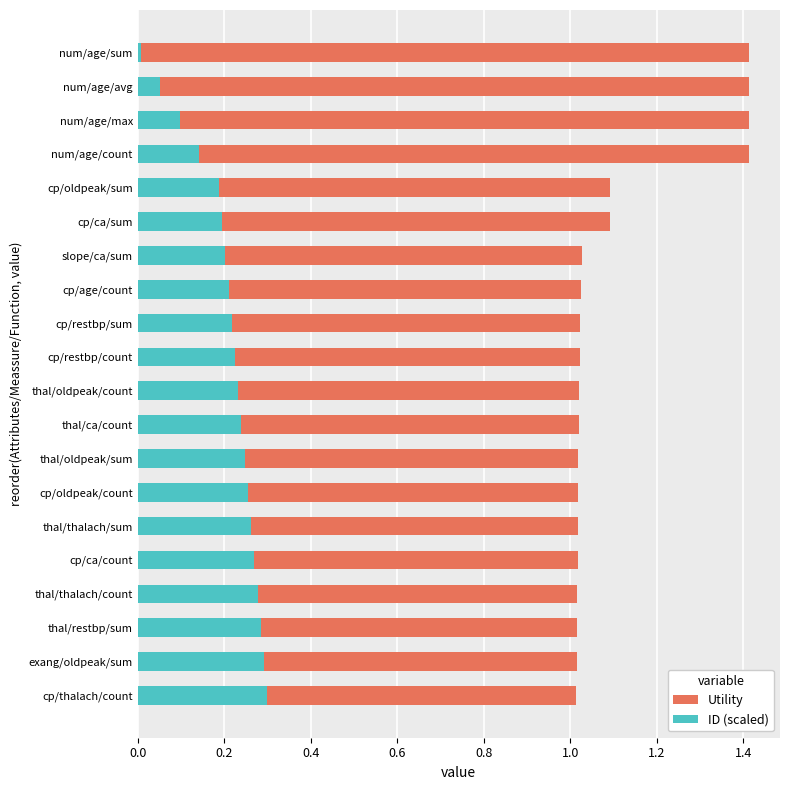

What is the average value of the ID (scaled) series?

0.2